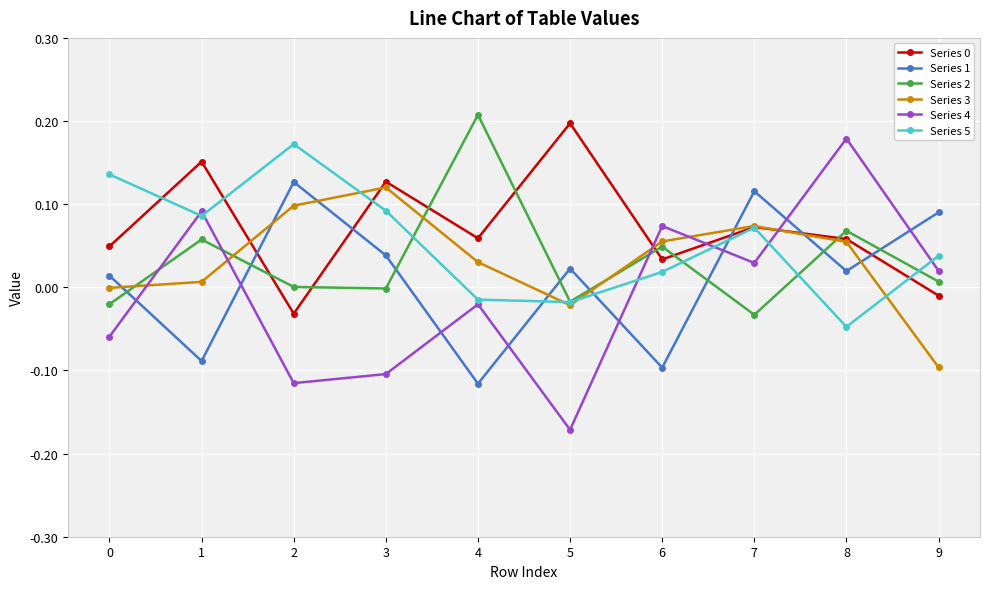

At which category does Series 5 reach its first local valley?

1